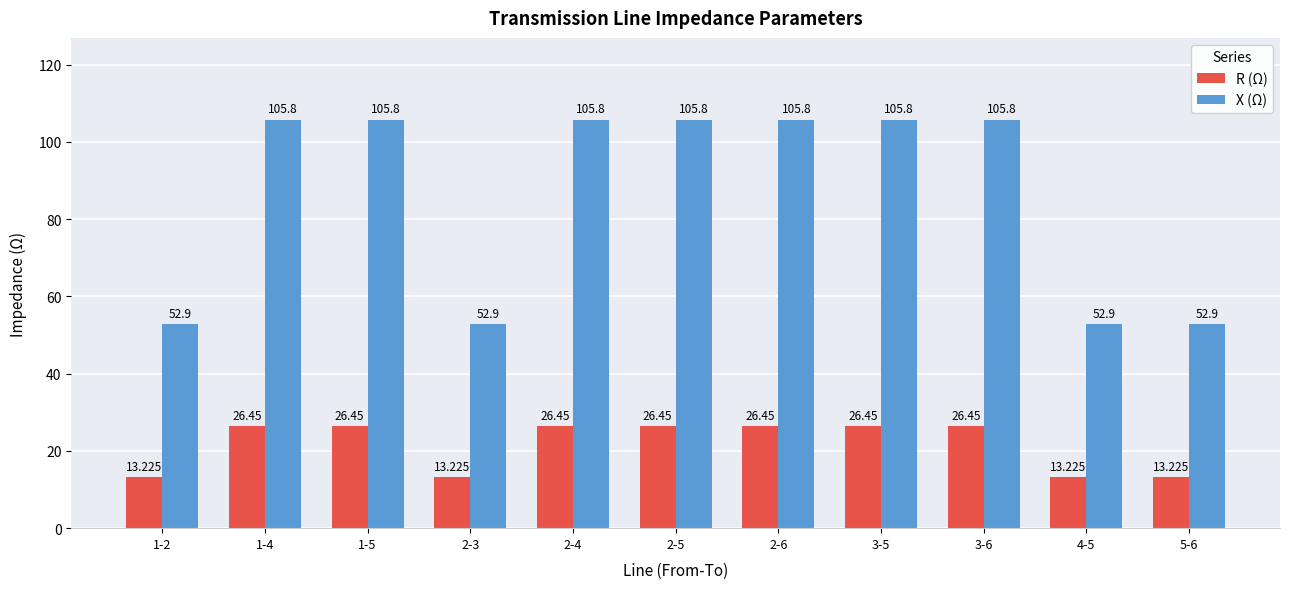

Which series has the largest total across all categories?

X (Ω)